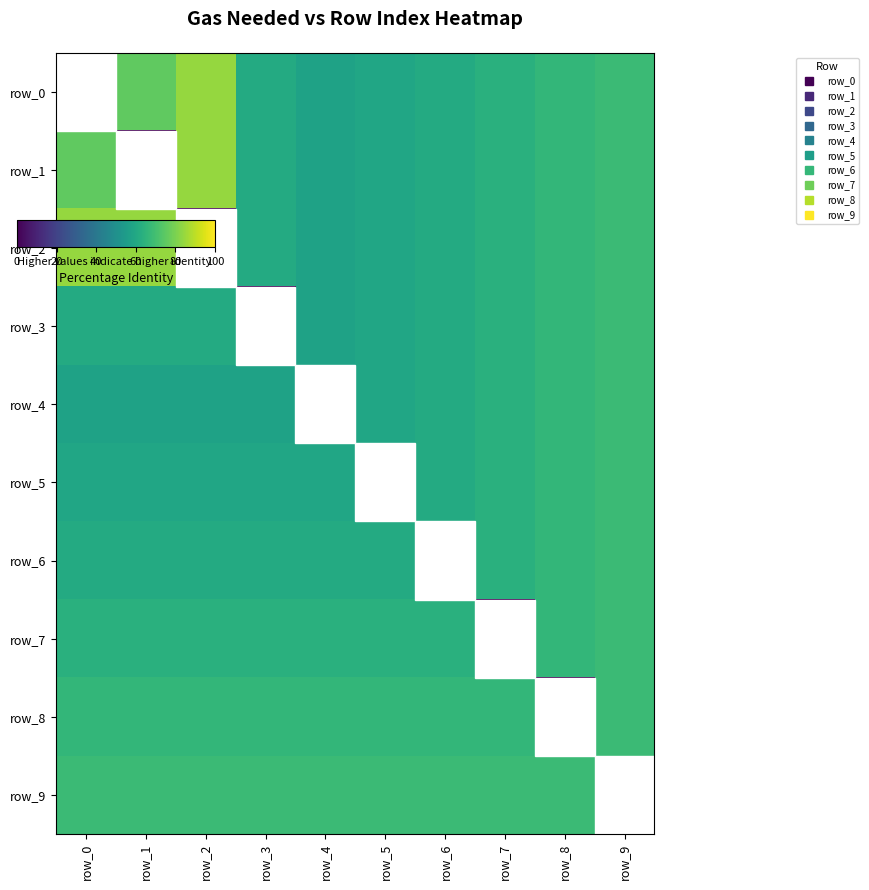

What is the difference between the row_1 values at row_6 and row_9?

7.2